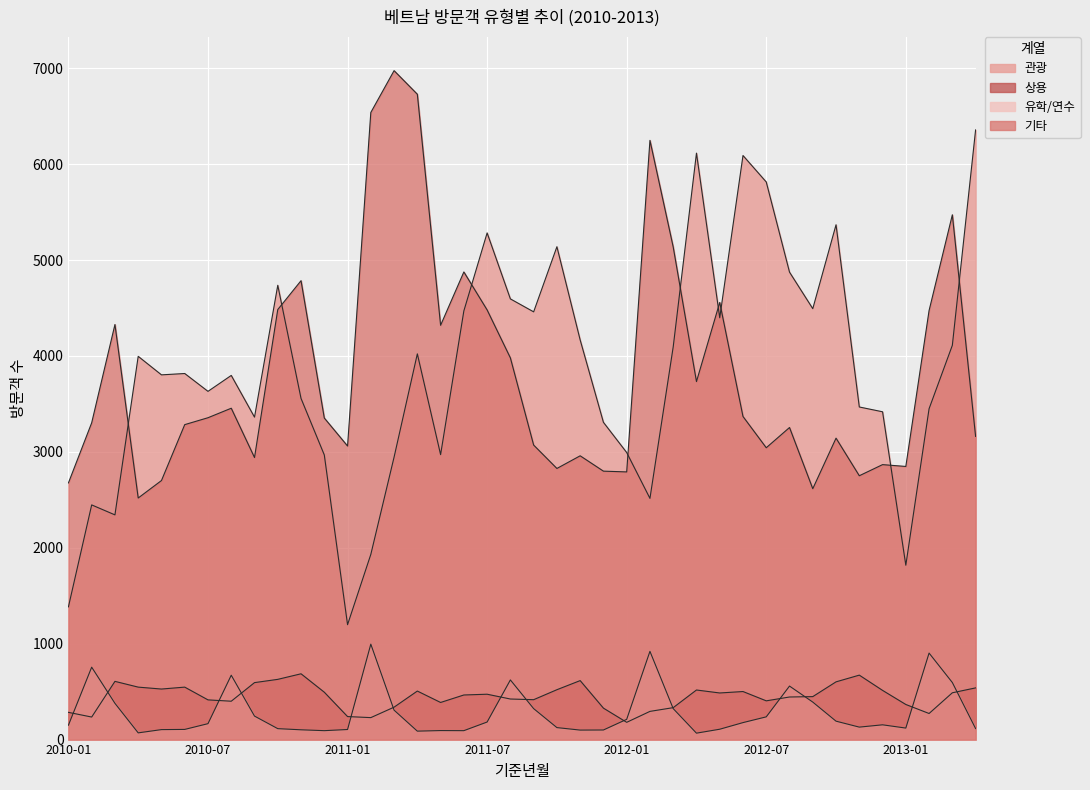

True or false: 상용 has a value of 547 at 2010-06.

True